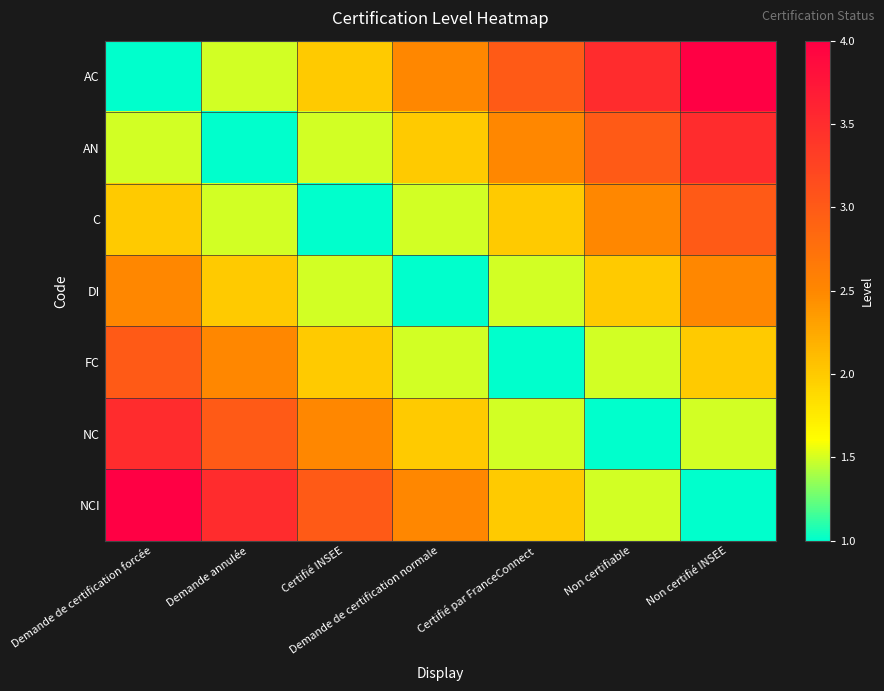

Reading left to right, what are all the values shown in this chart?

AC: Demande de certification forcée=1.0	Demande annulée=1.5	Certifié INSEE=2.0	Demande de certification normale=2.5	Certifié par FranceConnect=3.0	Non certifiable=3.5	Non certifié INSEE=4.0
AN: Demande de certification forcée=1.5	Demande annulée=1.0	Certifié INSEE=1.5	Demande de certification normale=2.0	Certifié par FranceConnect=2.5	Non certifiable=3.0	Non certifié INSEE=3.5
C: Demande de certification forcée=2.0	Demande annulée=1.5	Certifié INSEE=1.0	Demande de certification normale=1.5	Certifié par FranceConnect=2.0	Non certifiable=2.5	Non certifié INSEE=3.0
DI: Demande de certification forcée=2.5	Demande annulée=2.0	Certifié INSEE=1.5	Demande de certification normale=1.0	Certifié par FranceConnect=1.5	Non certifiable=2.0	Non certifié INSEE=2.5
FC: Demande de certification forcée=3.0	Demande annulée=2.5	Certifié INSEE=2.0	Demande de certification normale=1.5	Certifié par FranceConnect=1.0	Non certifiable=1.5	Non certifié INSEE=2.0
NC: Demande de certification forcée=3.5	Demande annulée=3.0	Certifié INSEE=2.5	Demande de certification normale=2.0	Certifié par FranceConnect=1.5	Non certifiable=1.0	Non certifié INSEE=1.5
NCI: Demande de certification forcée=4.0	Demande annulée=3.5	Certifié INSEE=3.0	Demande de certification normale=2.5	Certifié par FranceConnect=2.0	Non certifiable=1.5	Non certifié INSEE=1.0